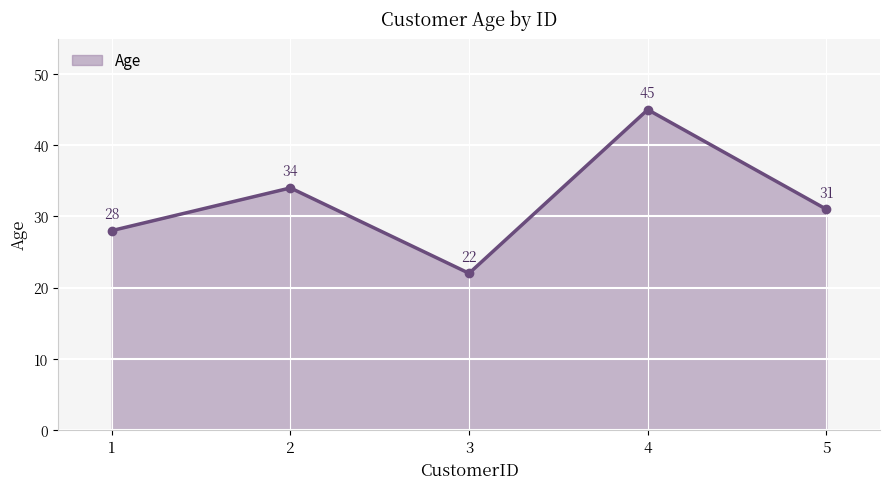

At which label is the value closest to 33?

2